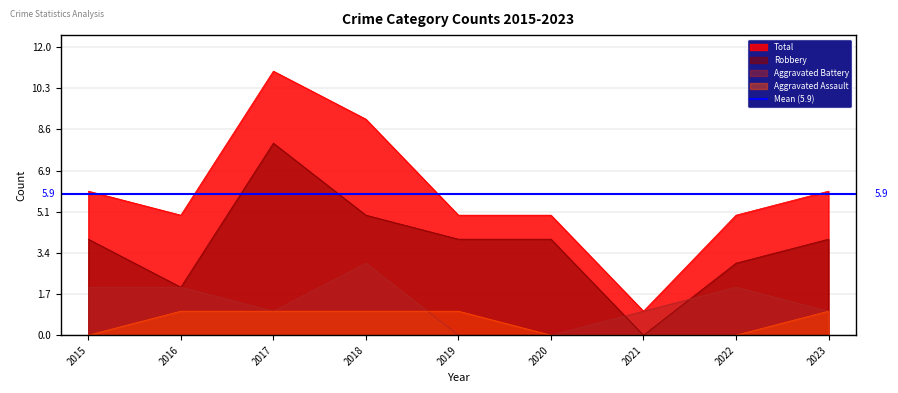

What is the difference between the highest and lowest values at 2019?

5